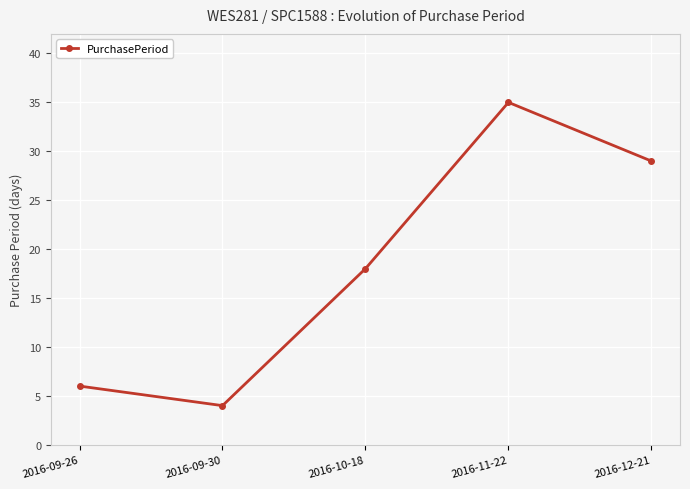

List the labels in order of value, smallest first.

2016-09-30, 2016-09-26, 2016-10-18, 2016-12-21, 2016-11-22